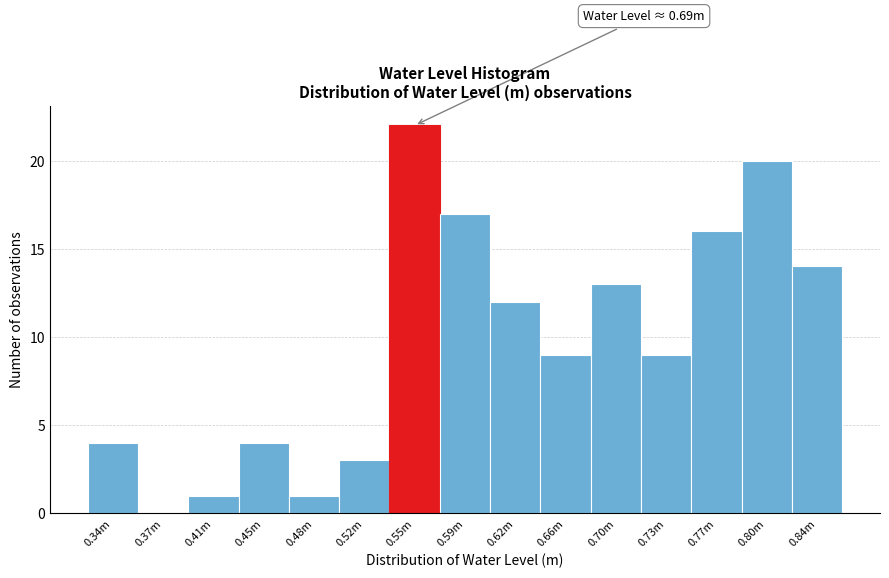

Reading right to left, extract all data points from this chart.

0.84m=14	0.80m=20	0.77m=16	0.73m=9	0.70m=13	0.66m=9	0.62m=12	0.59m=17	0.55m=22	0.52m=3	0.48m=1	0.45m=4	0.41m=1	0.37m=0	0.34m=4